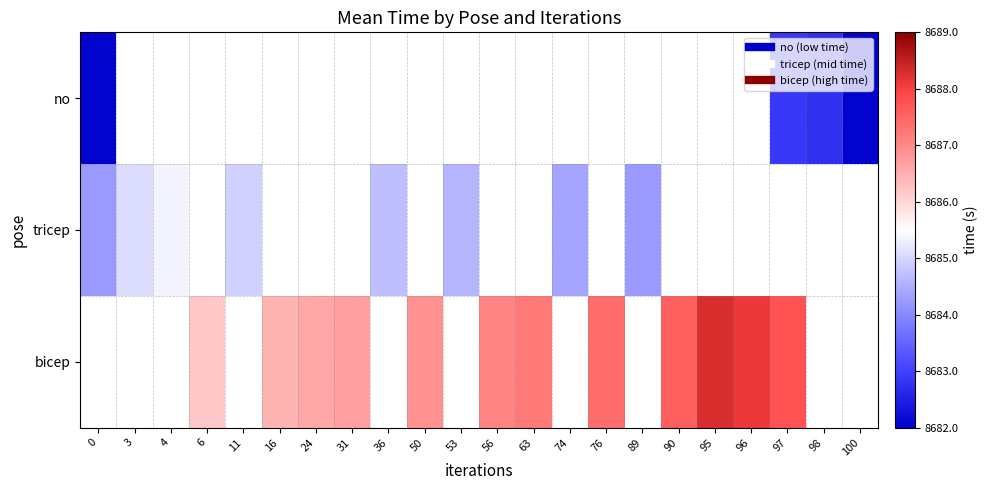

Rank the series by their average value, from lowest to highest.

no, tricep, bicep